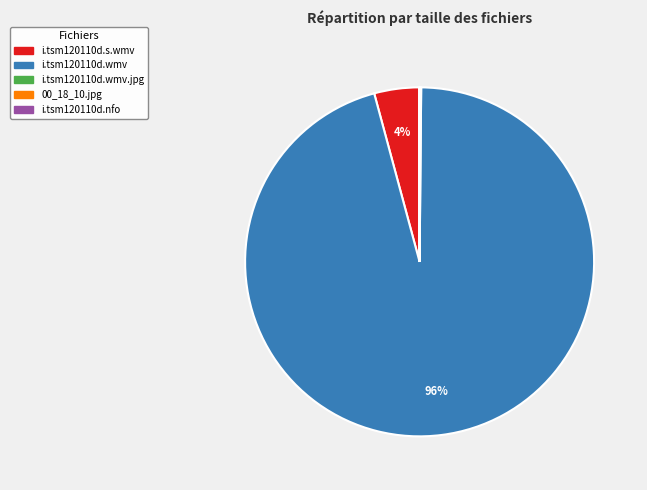

Does any single category account for the majority?

Yes